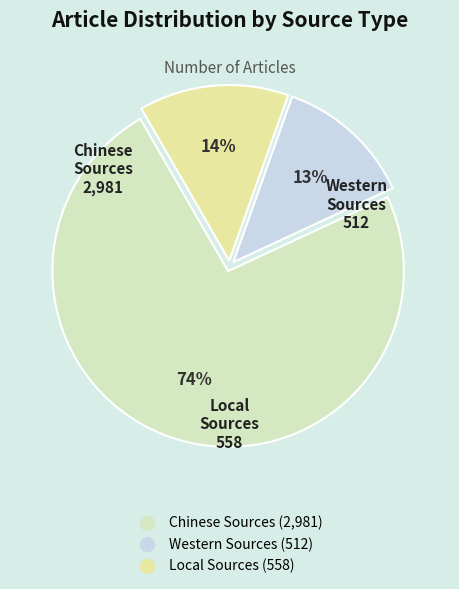

Does Chinese Sources represent more than half of the total?

Yes